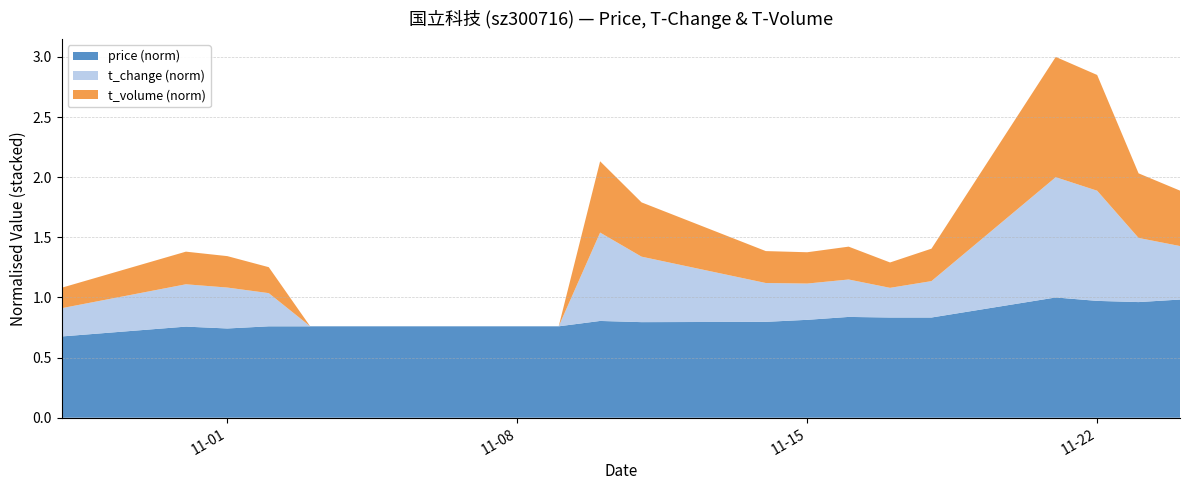

Reading left to right, list all the values displayed in this chart.

price: 10.9	12.2	12.0	12.3	12.3	12.3	12.3	12.3	12.3	13.0	12.8	12.9	13.1	13.5	13.4	13.4	16.1	15.7	15.5	15.8
t_change: 4.2	6.3	6.1	4.9	0.0	0.0	0.0	0.0	0.0	13.1	9.7	5.8	5.4	5.6	4.4	5.4	17.9	16.4	9.5	8.0
t_volume: 7474.0	11927.0	11491.0	9489.0	0.0	0.0	0.0	0.0	0.0	26061.0	19844.0	11668.0	11443.0	12011.0	9276.0	11859.0	43961.0	42312.0	23615.0	20260.0